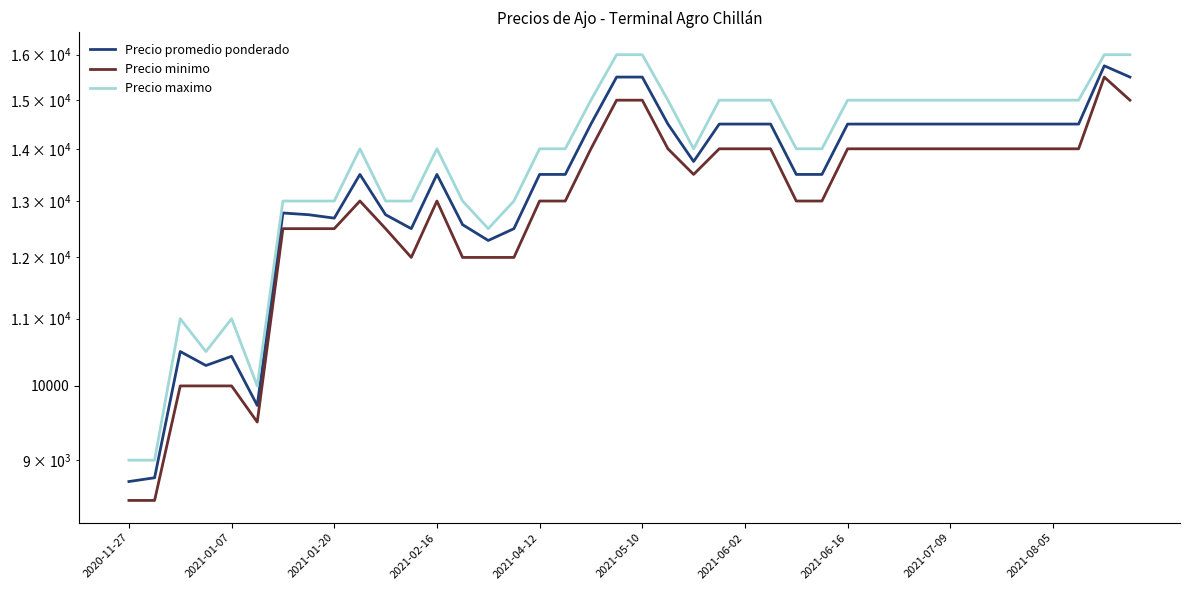

What is the spread (max minus min) of values at 10?

500